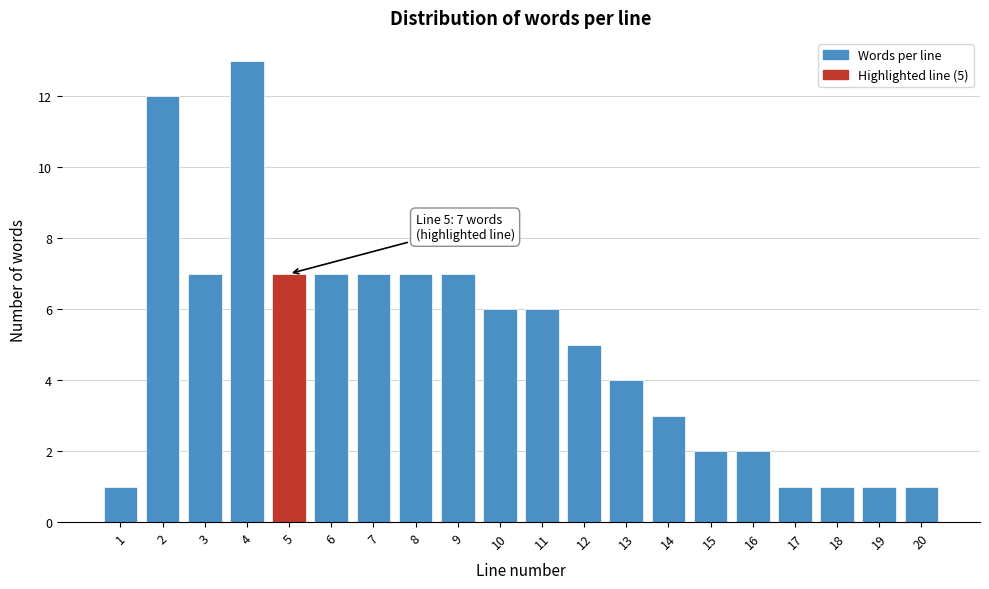

Reading left to right, transcribe all the data shown in this chart.

1	12	7	13	7	7	7	7	7	6	6	5	4	3	2	2	1	1	1	1